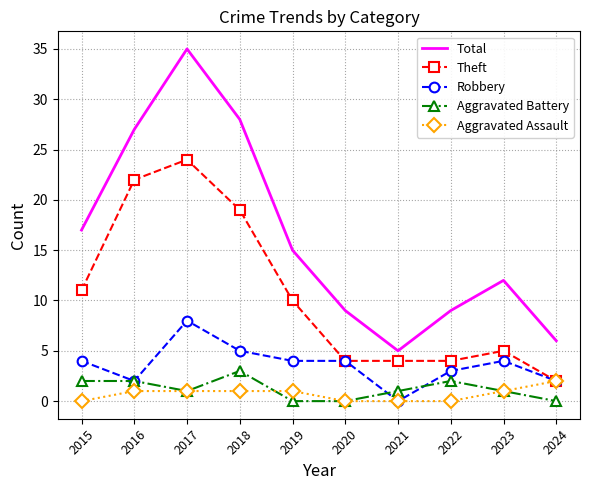

Reading left to right, list all the values displayed in this chart.

Total: 17	27	35	28	15	9	5	9	12	6
Theft: 11	22	24	19	10	4	4	4	5	2
Robbery: 4	2	8	5	4	4	0	3	4	2
Aggravated Battery: 2	2	1	3	0	0	1	2	1	0
Aggravated Assault: 0	1	1	1	1	0	0	0	1	2